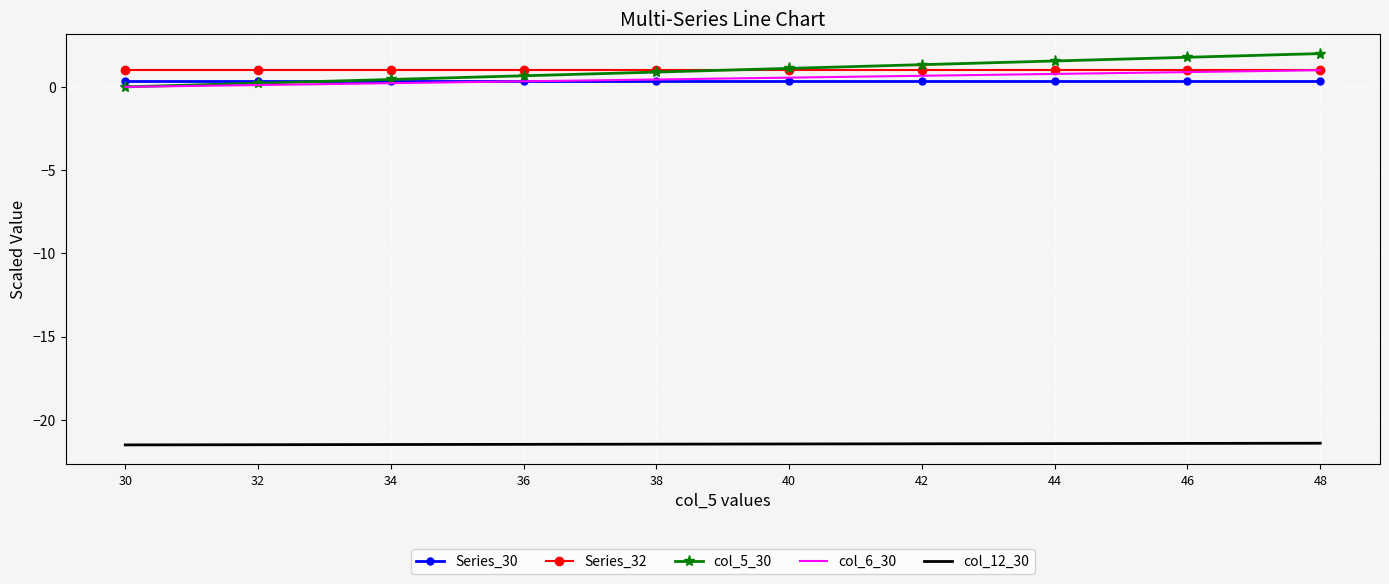

True or false: Series_32 and Series_30 cross at least once.

False